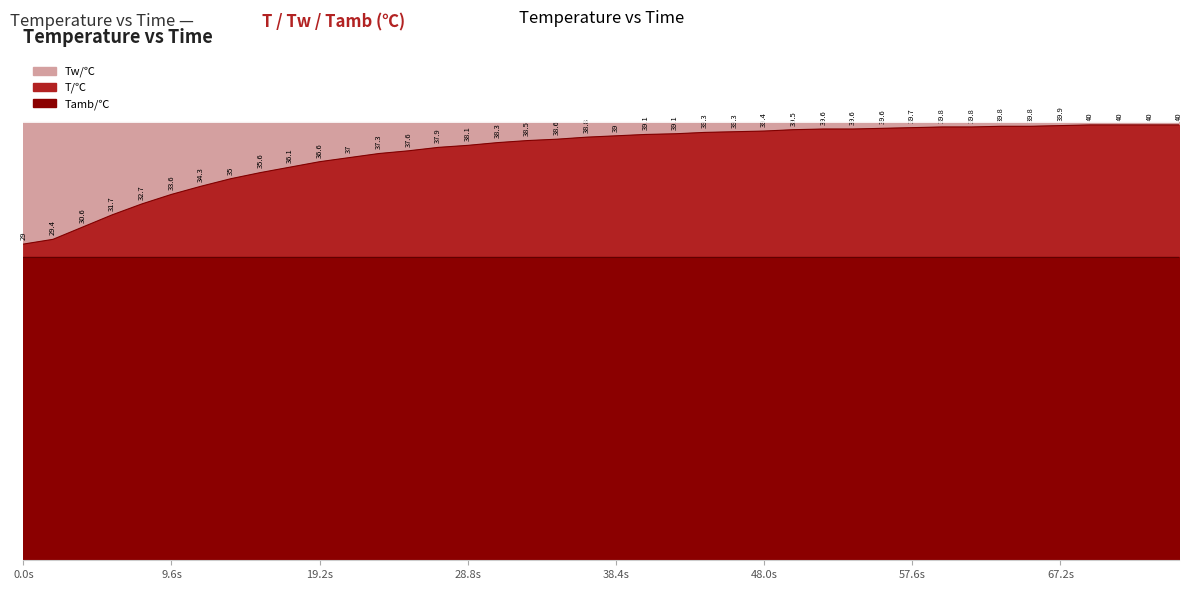

At 39, list the series in order from smallest to largest.

Tamb/℃, T/℃, Tw/℃